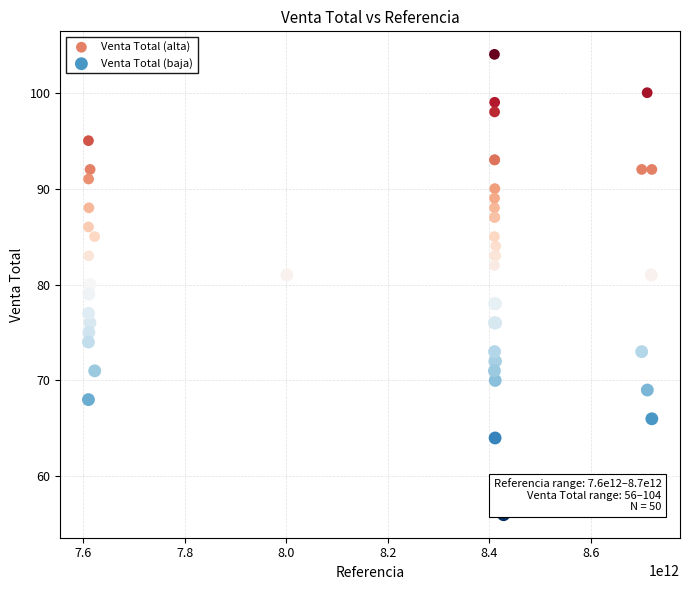

Which series reaches the maximum Y coordinate?

Venta Total (alta)